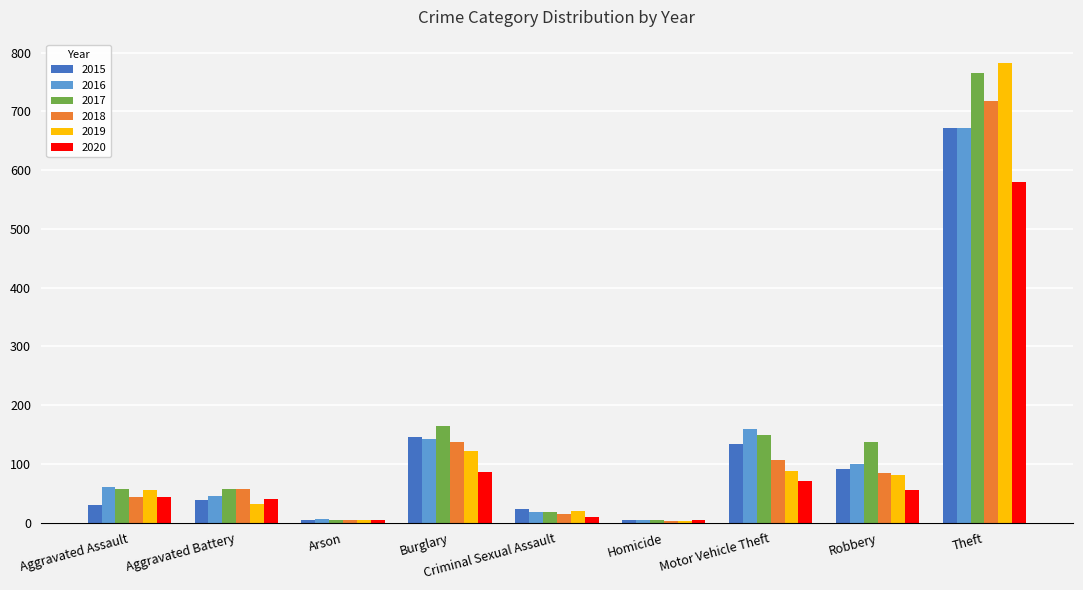

Where is 2016 nearest to the value 337?

Motor Vehicle Theft